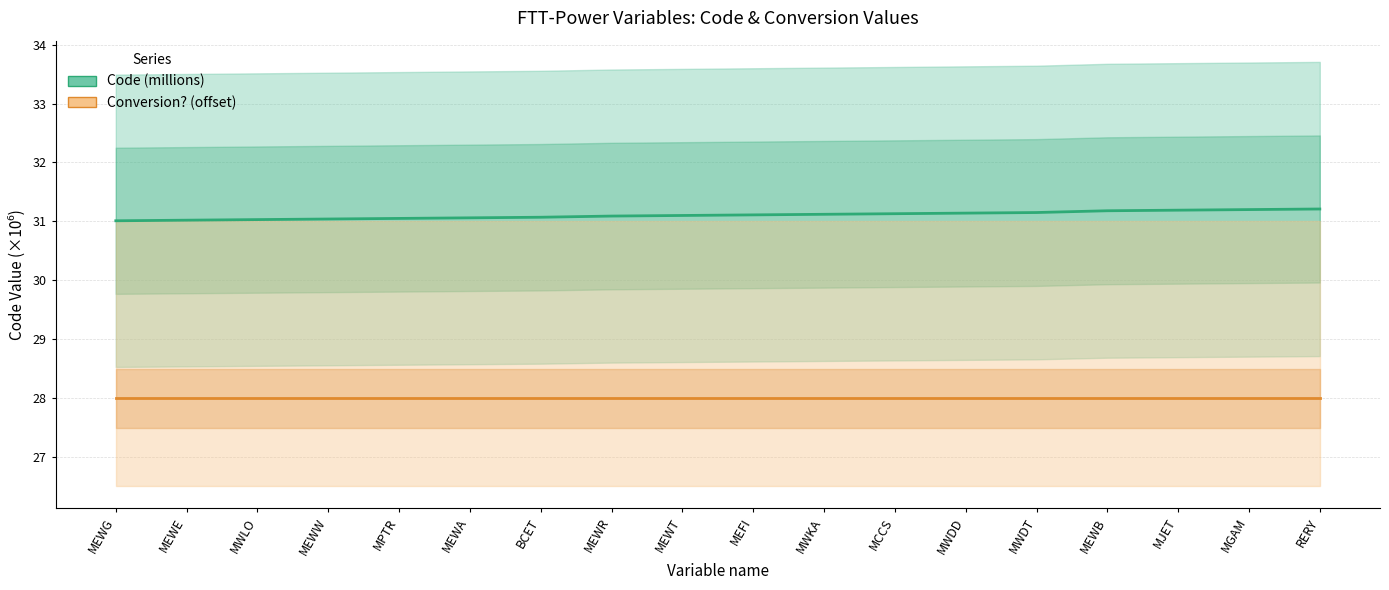

Does the chart display data point markers on the line(s)?

No